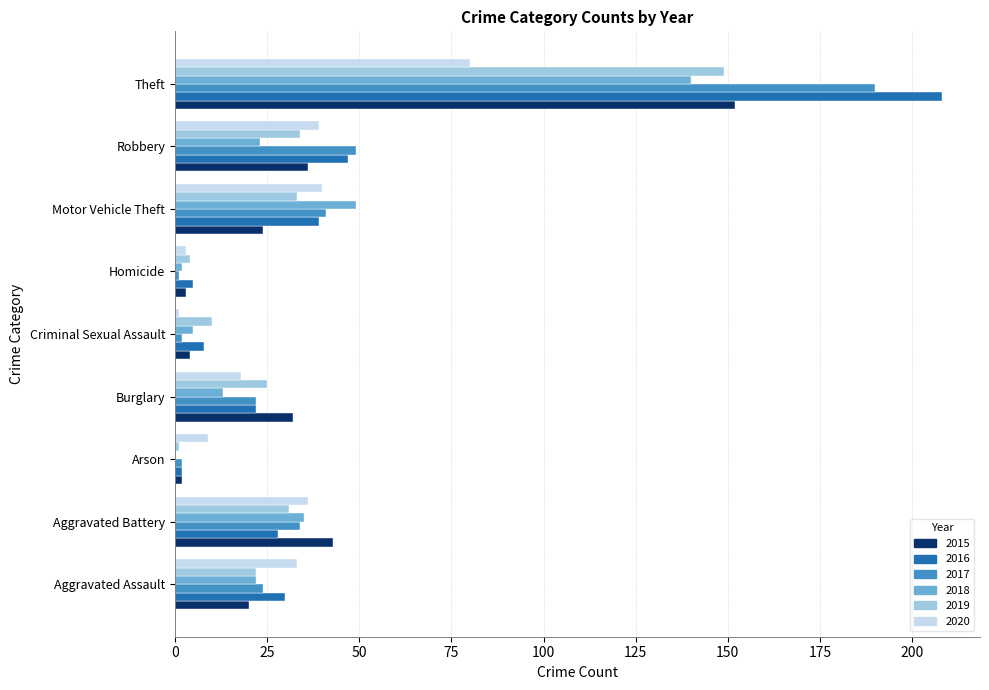

True or false: 2020 has a value of 50 at Aggravated Assault.

False